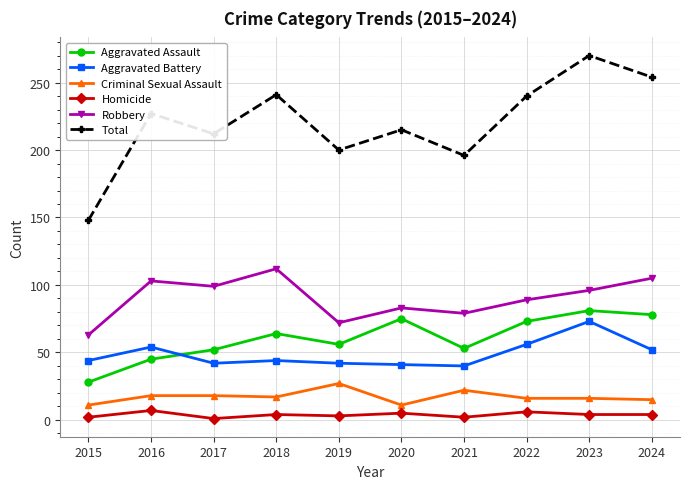

What is the difference between the maximum and second lowest values in the Homicide series?

5